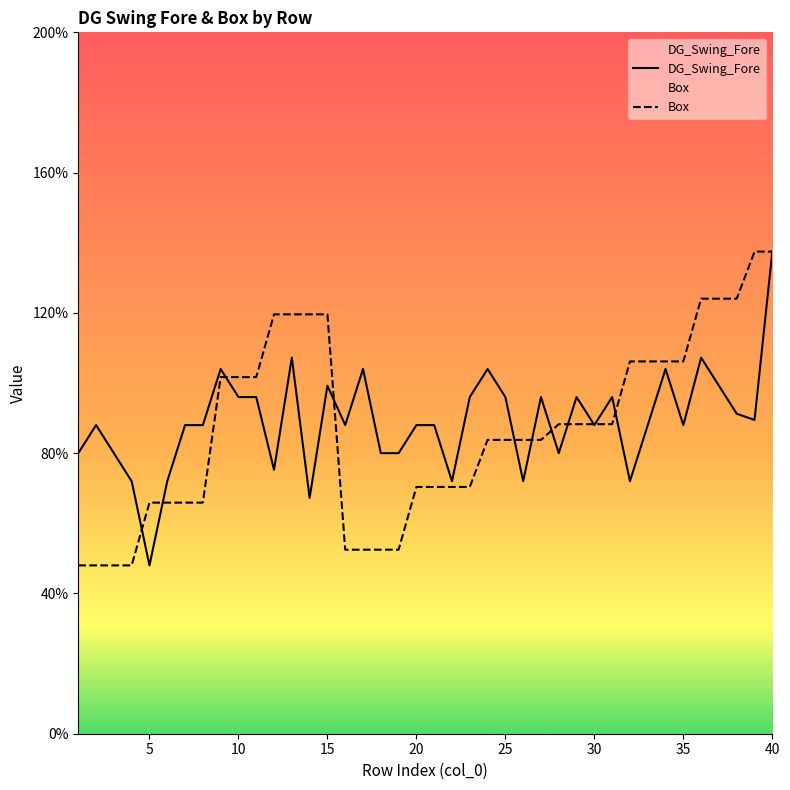

What are all the series names shown in the legend?

DG_Swing_Fore, Box